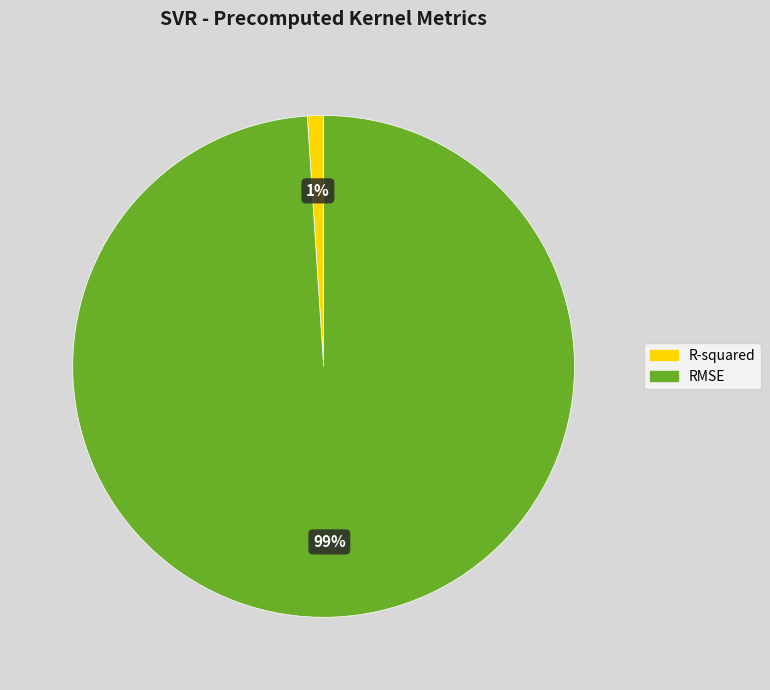

Rank the categories by value from highest to lowest.

RMSE, R-squared